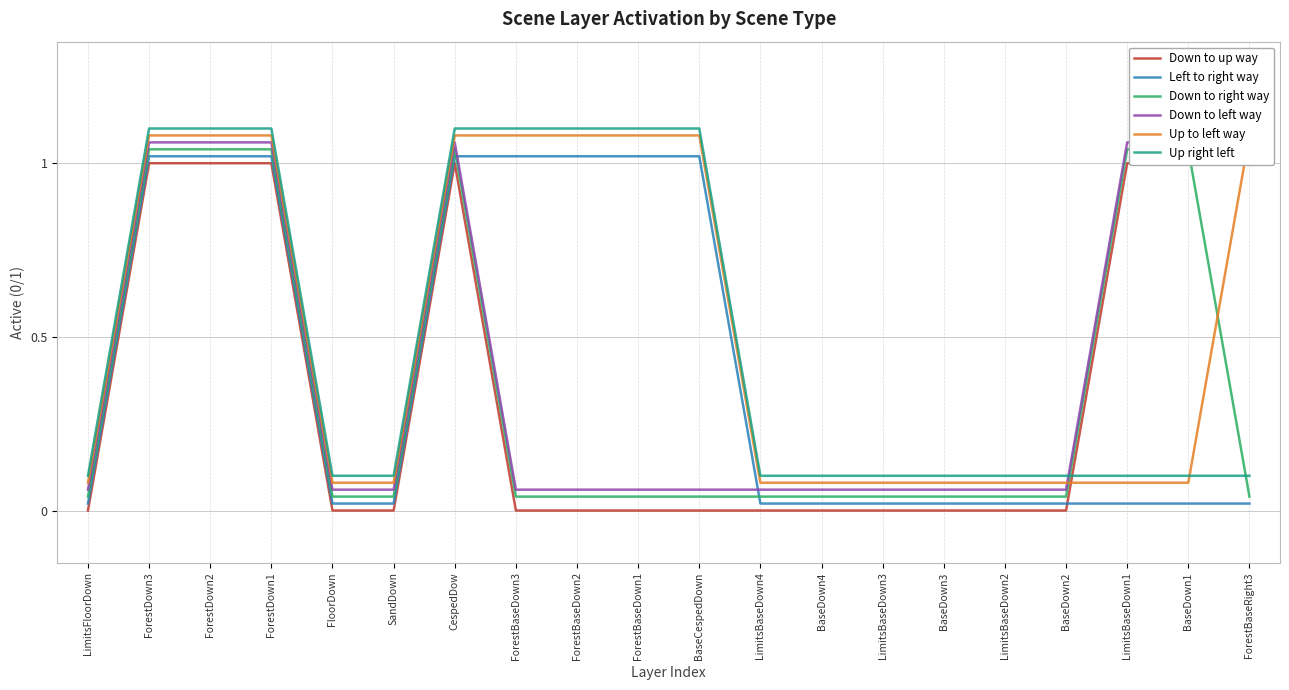

What is the label of the 3rd point from the left?

ForestDown2